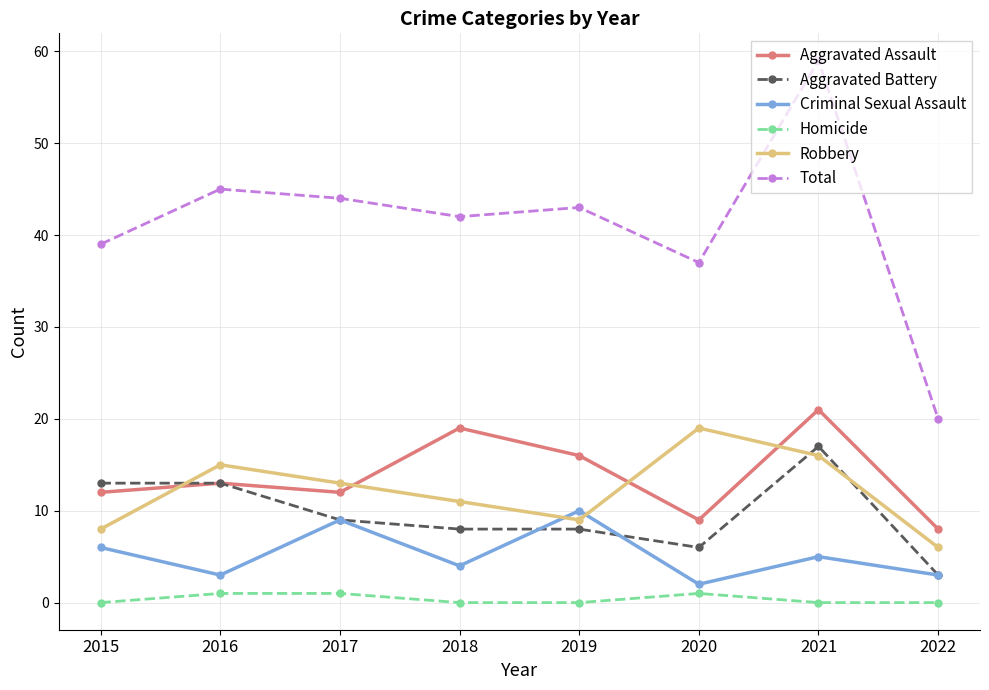

True or false: Homicide and Robbery intersect in this chart.

False